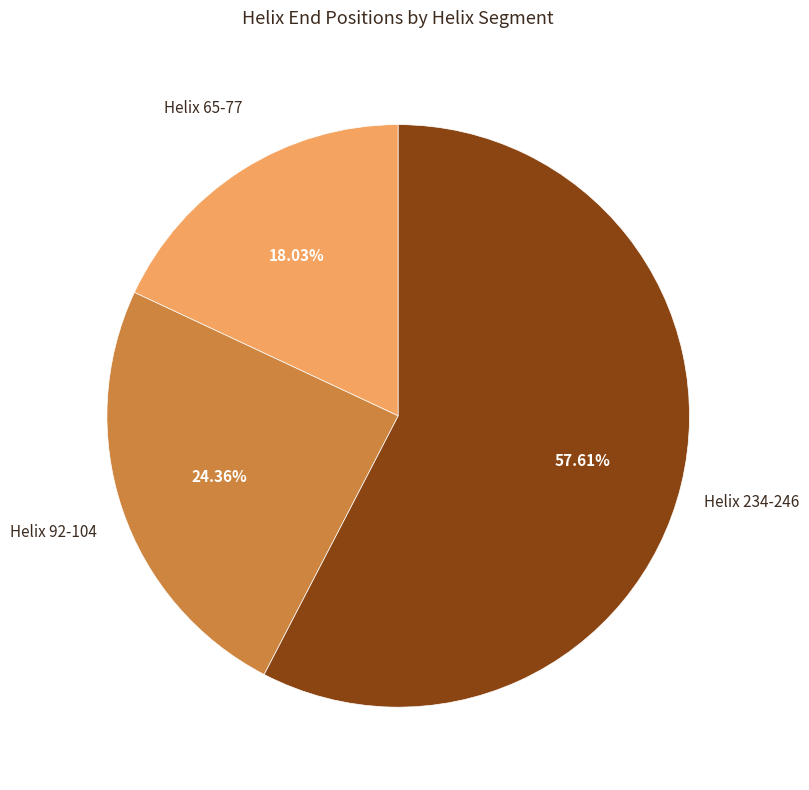

Is there any slice that represents more than half of the pie?

Yes